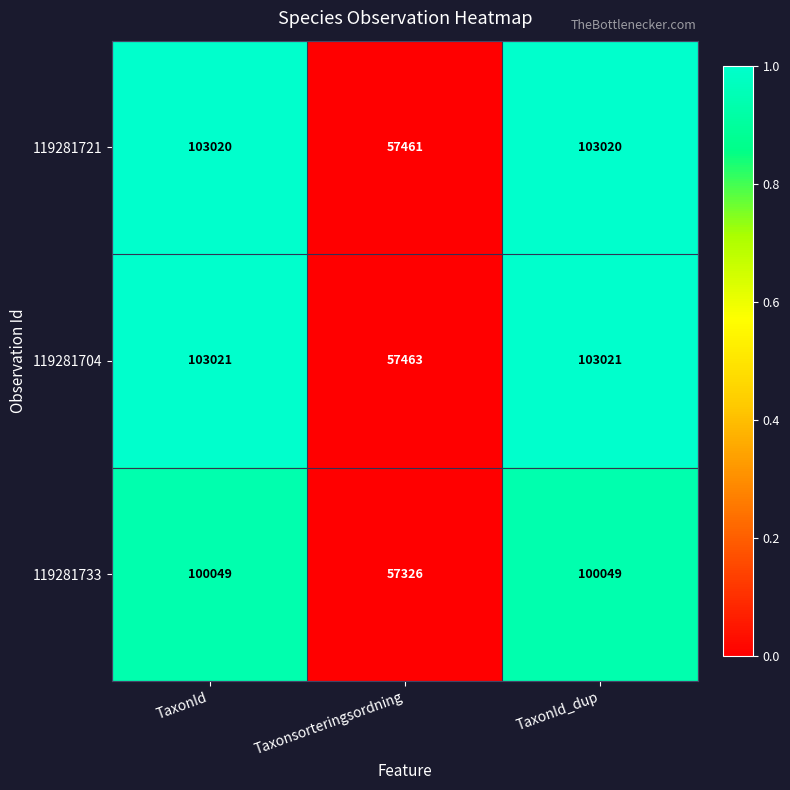

The 119281704 series shows 57463 at Taxonsorteringsordning. True or false?

True